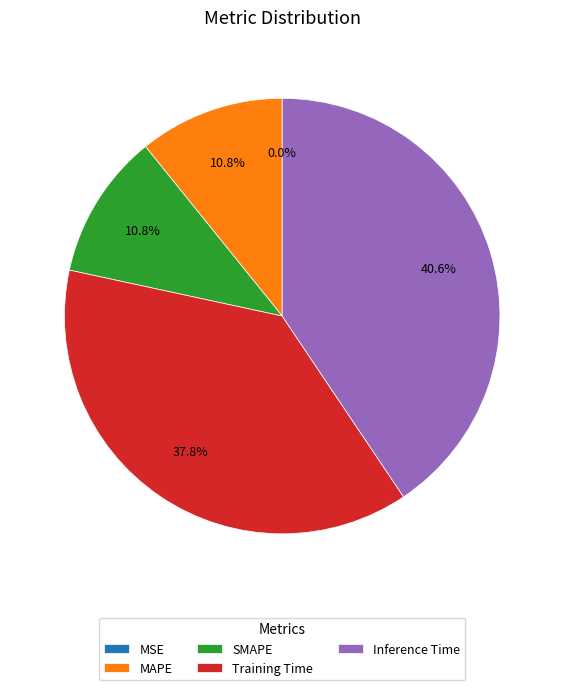

Is there a majority slice in this chart?

No